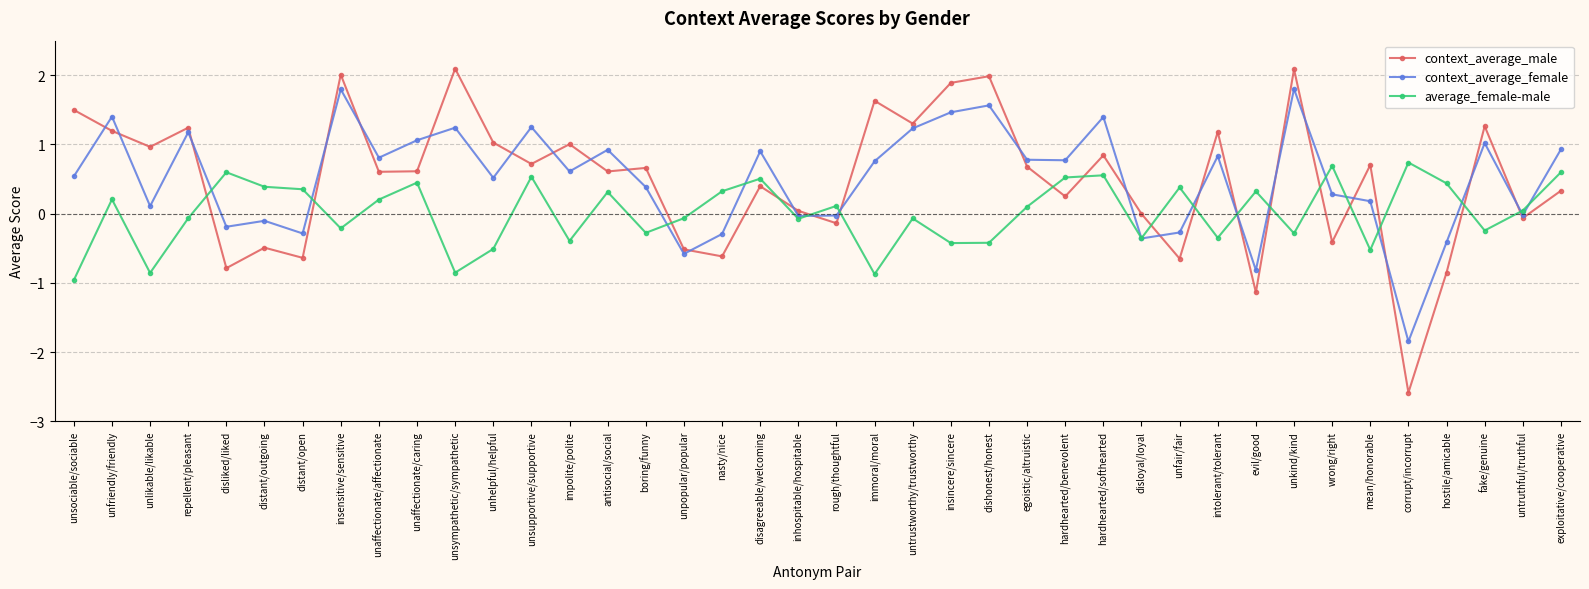

What is the approximate value of average_female-male at intolerant/tolerant?

-0.3